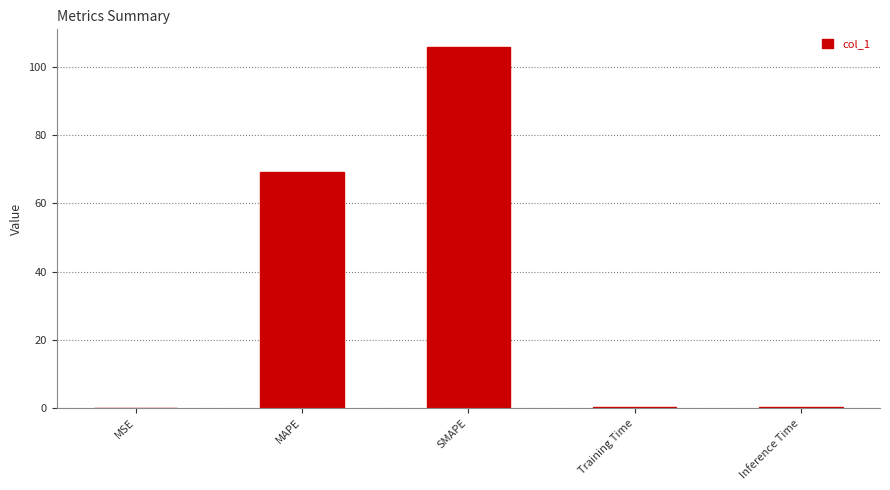

What is the maximum value shown in the chart?

105.7